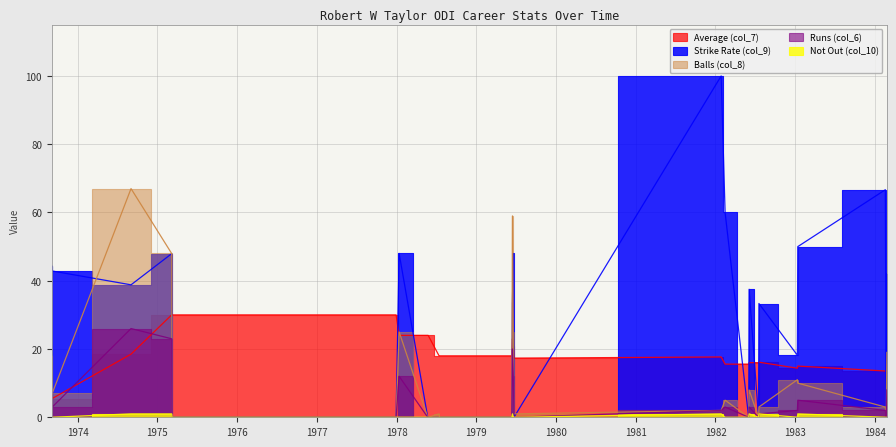

True or false: Average (col_7) has a value of 16.1 at 19/07/1982.

True